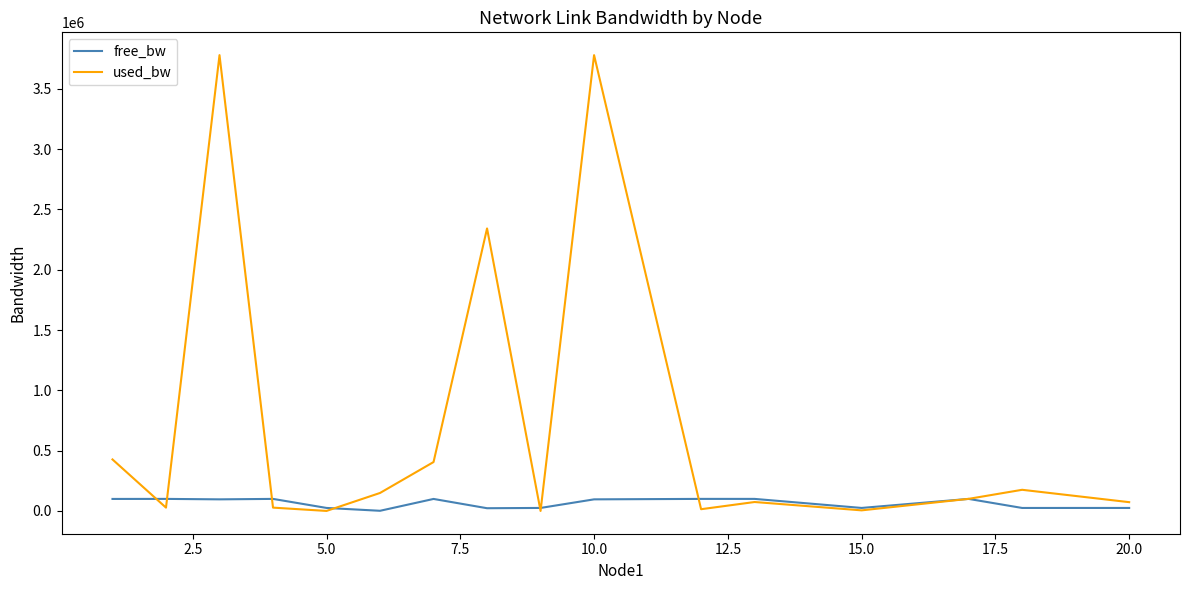

How many values in the free_bw series are below 96220?

7